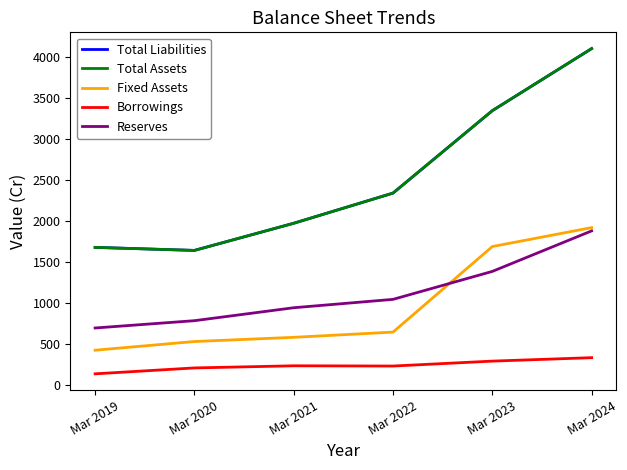

Which series has the largest range (max minus min)?

Total Liabilities